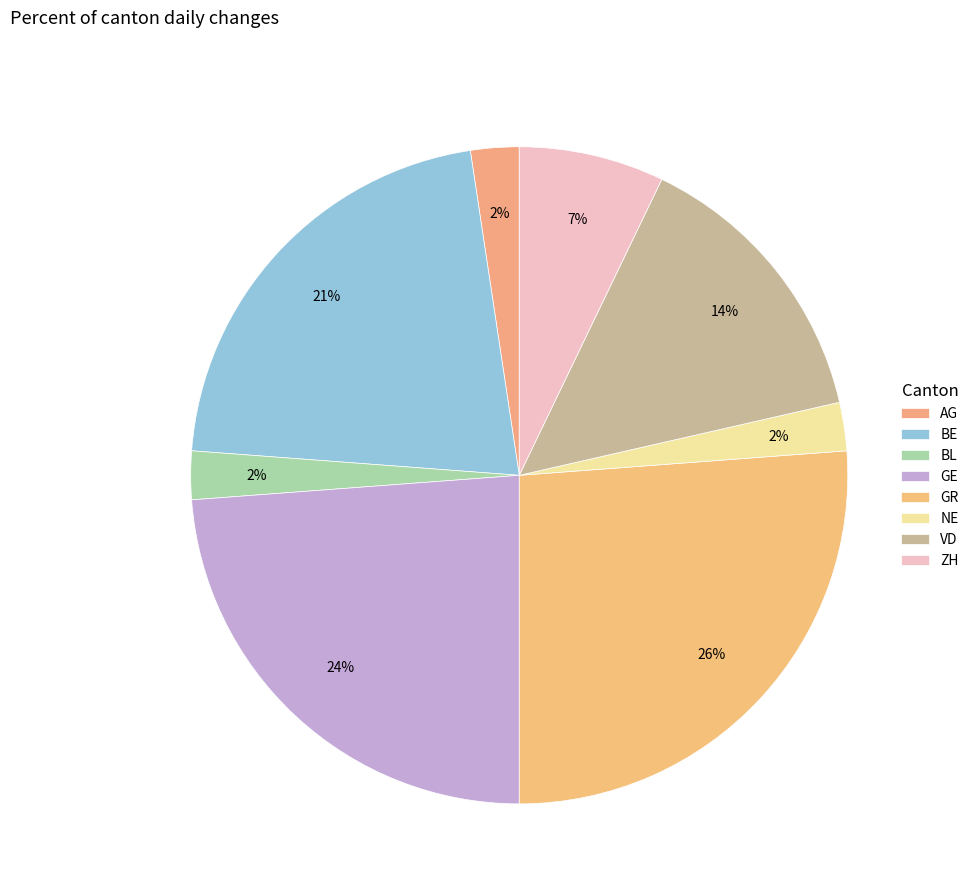

What percentage is the VD slice, to the nearest percent?

14%